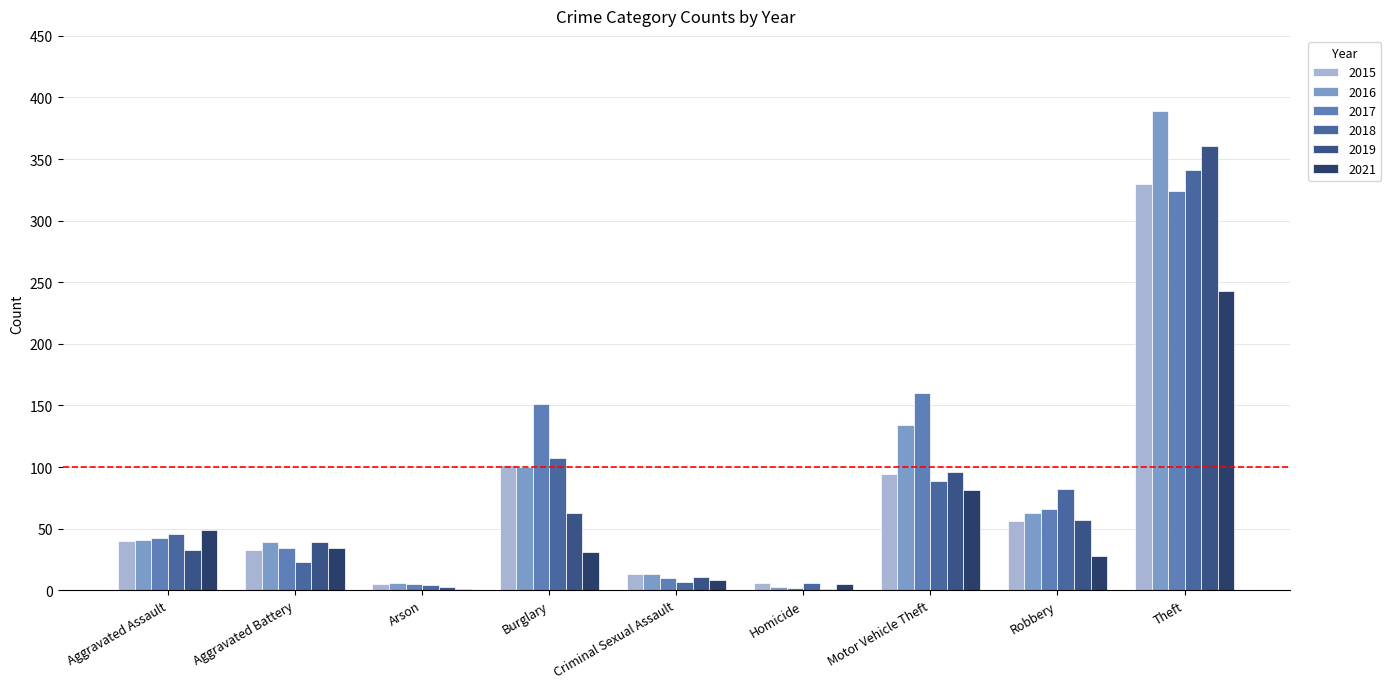

At which label is 2018 closest to 172?

Burglary